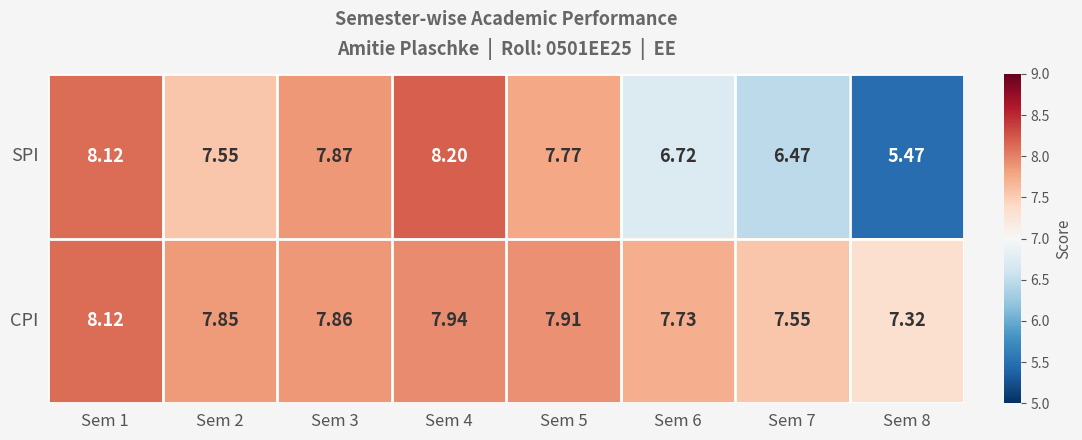

How many data points does each series have?

8